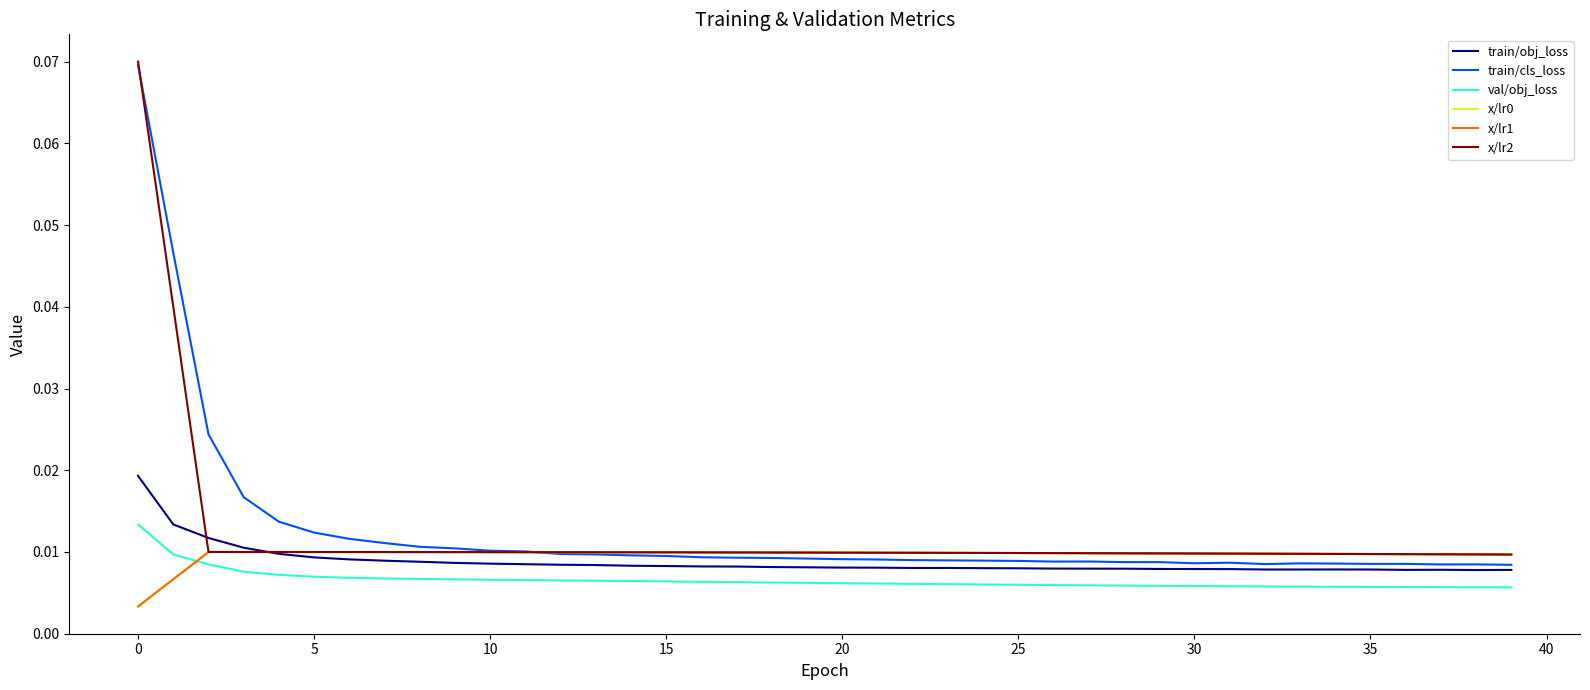

How many lines are shown in the chart?

6